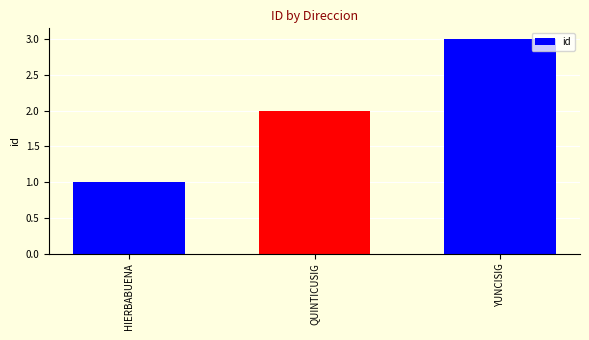

Count the values in the range 1 to 3.

3